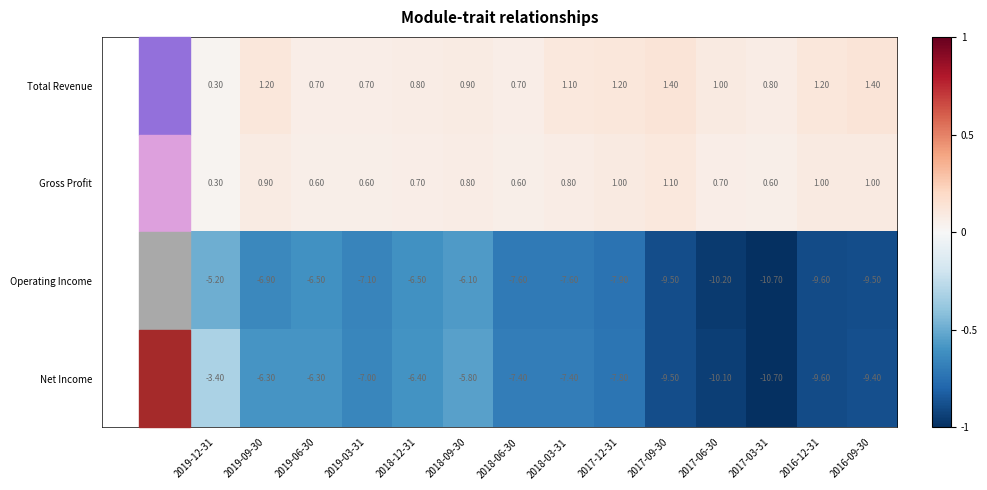

Which series has the largest total across all categories?

Total Revenue